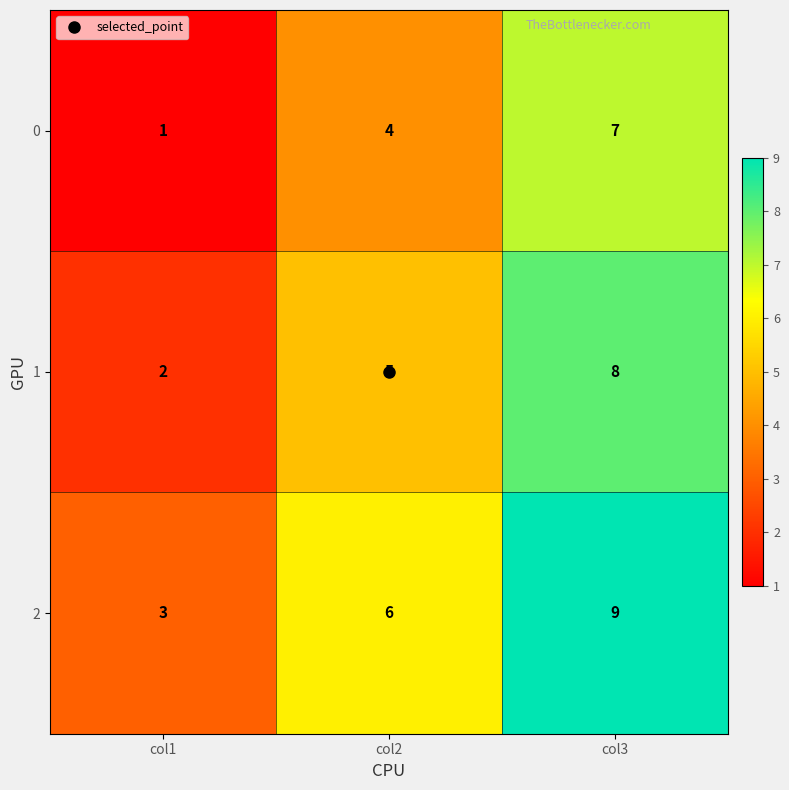

How many series are shown in this chart?

3